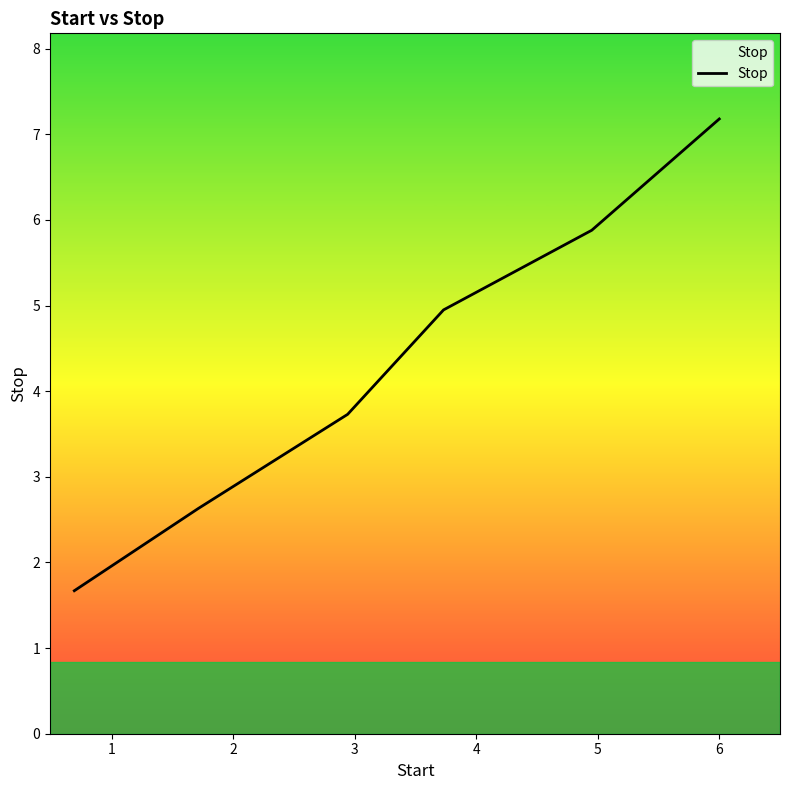

What is the smallest value displayed?

1.7